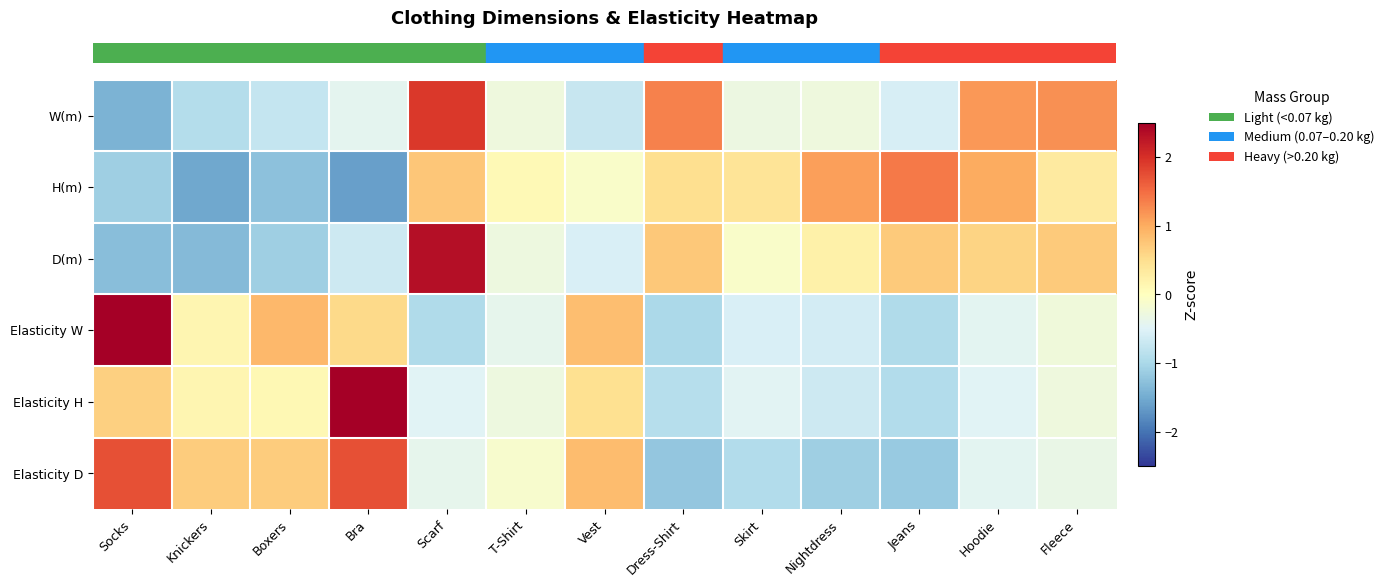

At how many categories does at least one series exceed -1?

13